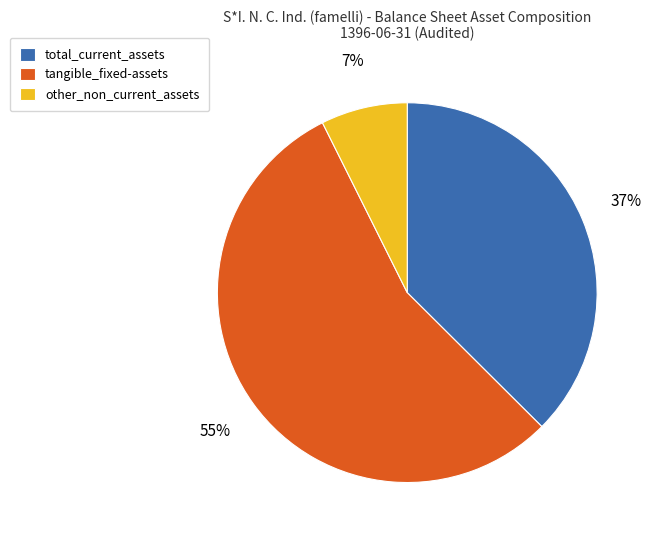

True or false: tangible_fixed-assets accounts for 67% of the total.

False